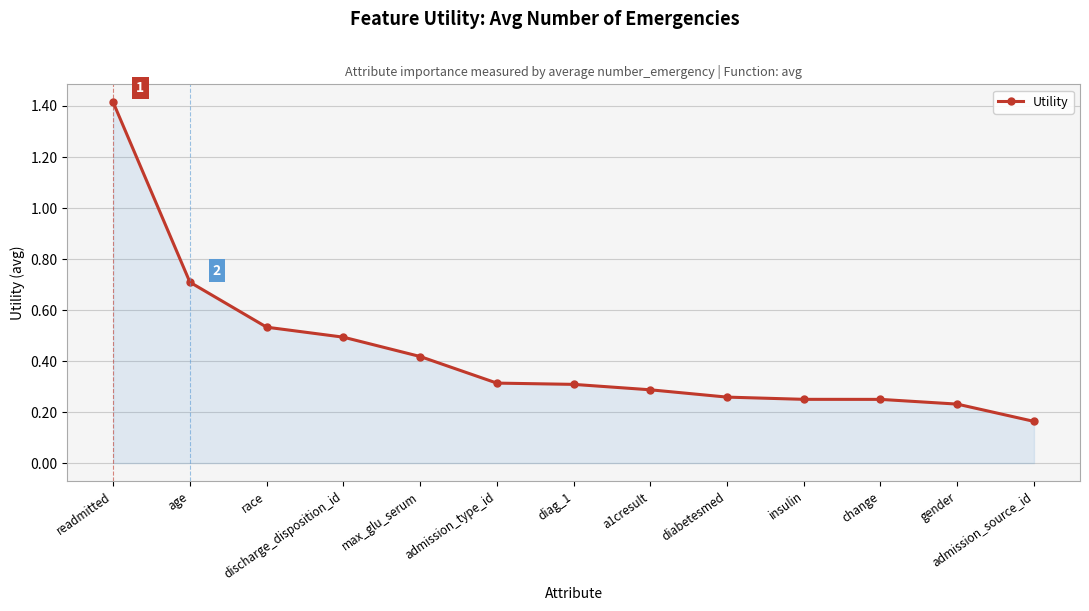

How many lines are shown in the chart?

1